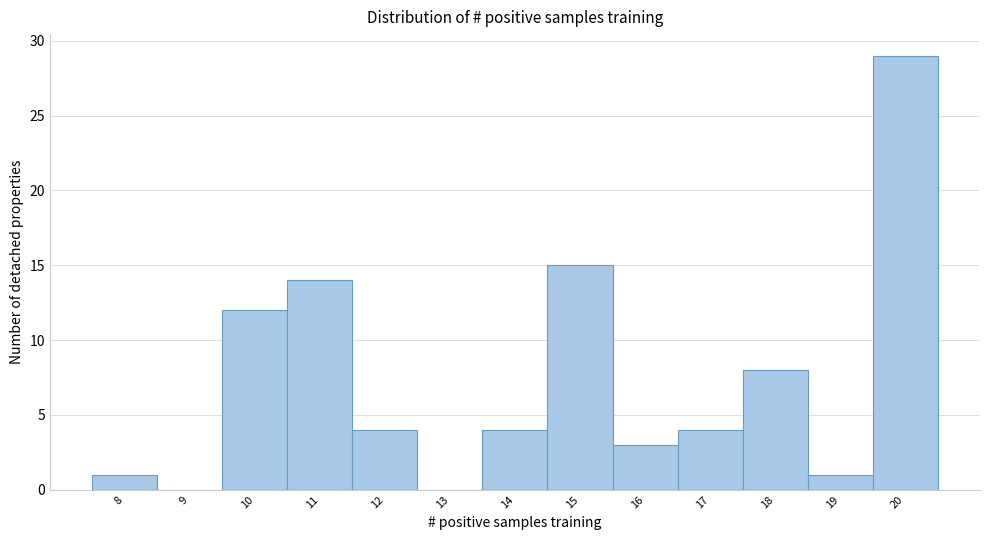

Reading left to right, transcribe this chart: for each bar, give the range it covers on the x-axis and its height. The values are not printed on the chart, so give them approximately, as read against the axis.

7.5 to 8.5: 1
8.5 to 9.5: 0
9.5 to 10.5: 12
10.5 to 11.5: 14
11.5 to 12.5: 4
12.5 to 13.5: 0
13.5 to 14.5: 4
14.5 to 15.5: 15
15.5 to 16.5: 3
16.5 to 17.5: 4
17.5 to 18.5: 8
18.5 to 19.5: 1
19.5 to 20.5: 29